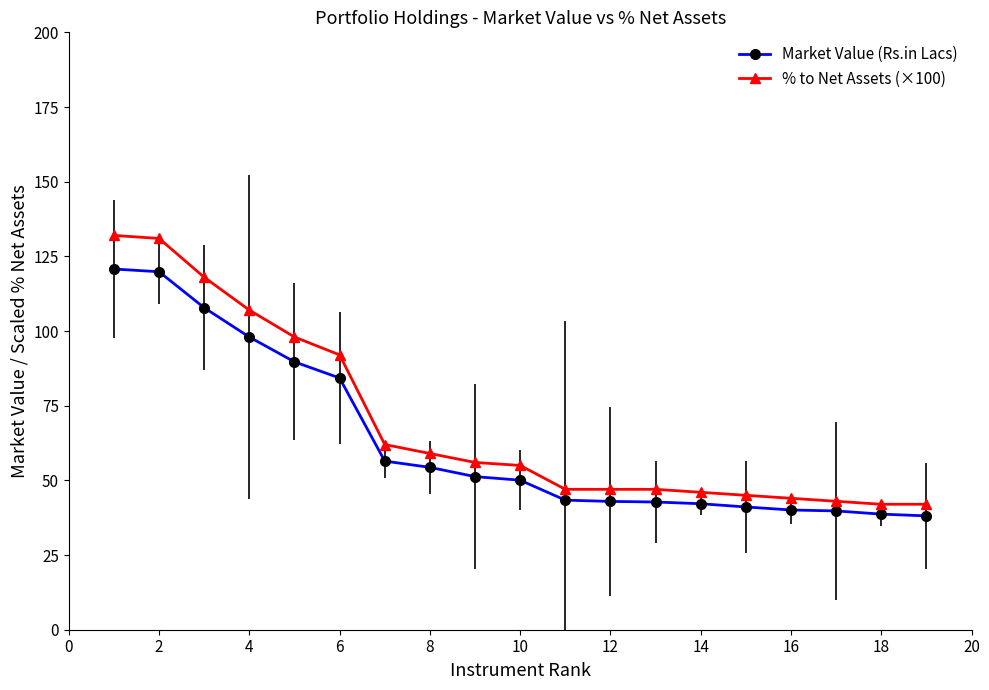

What is the difference between the maximum and second lowest values in the % to Net Assets (×100) series?

90.0